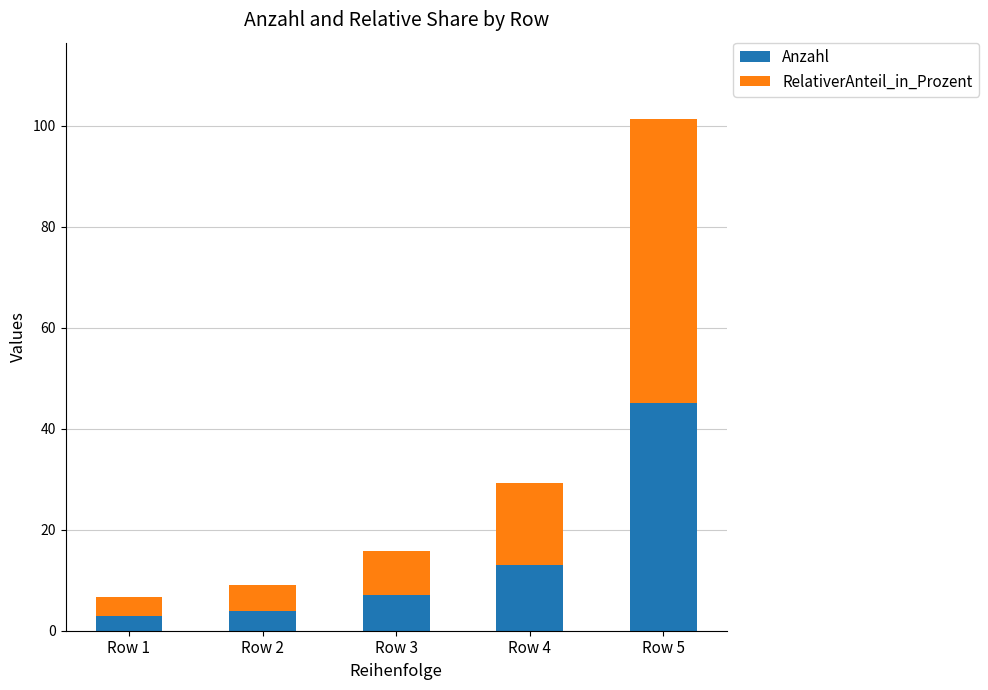

At which label does Anzahl reach its peak?

Row 5